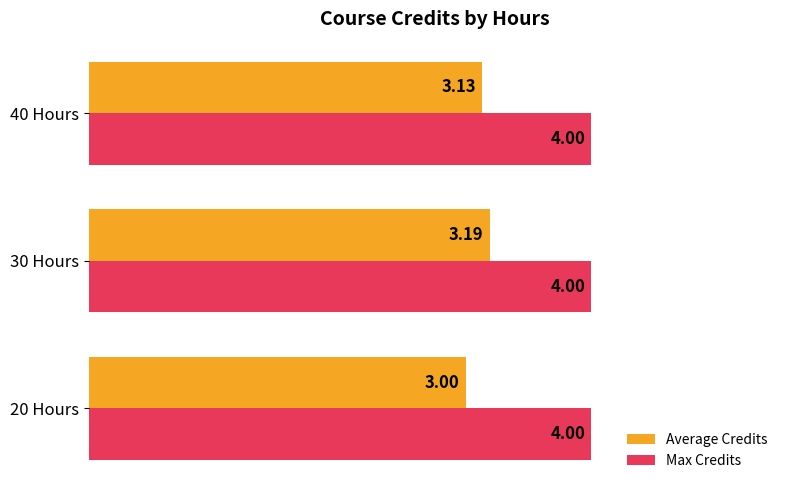

Which series changed the most between 30 Hours and 40 Hours?

Average Credits